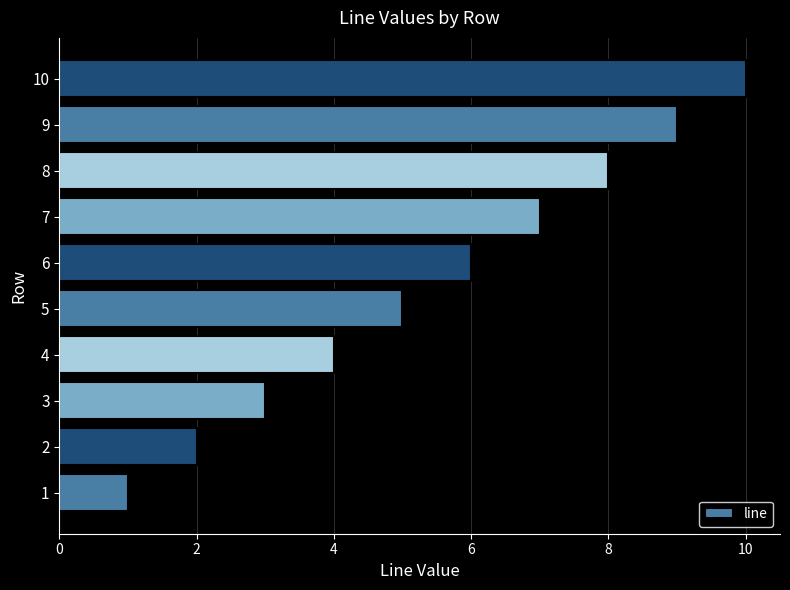

The value at 6 is 6. True or false?

True